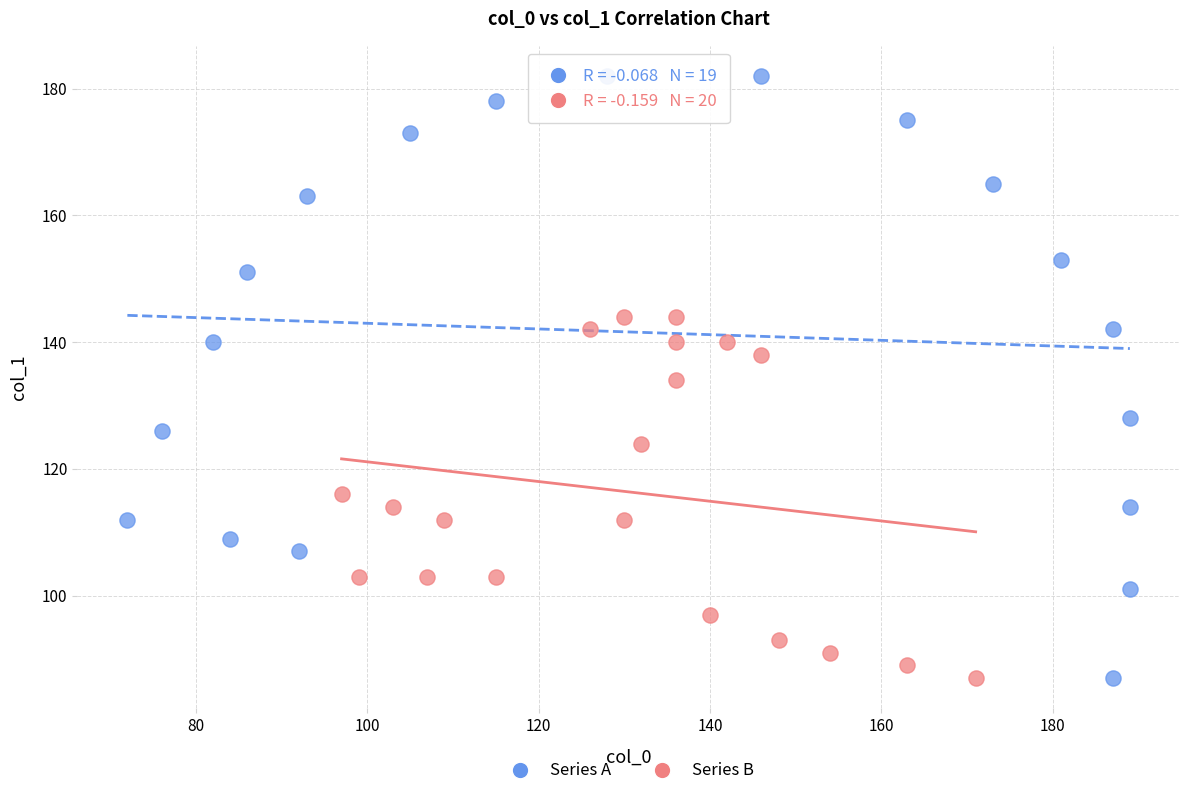

Which series has the largest Y range (max minus min)?

Series A